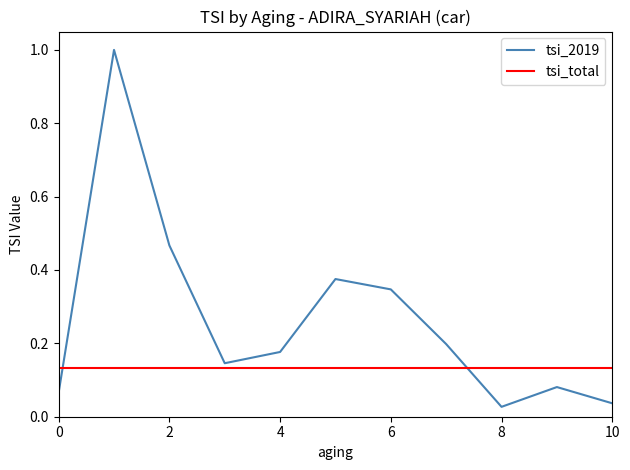

Read the value at 7.

0.2